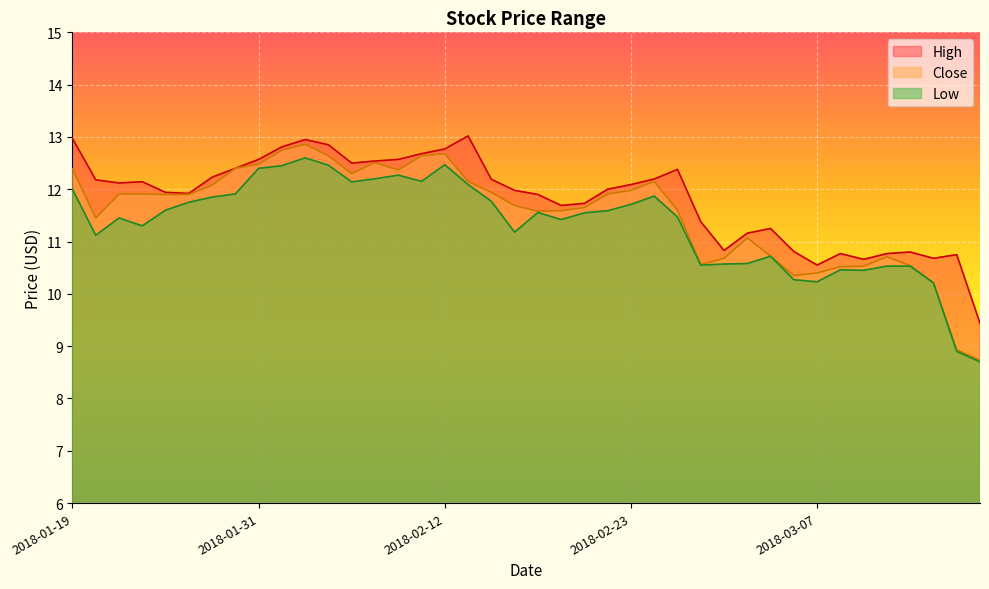

What is the greatest value displayed?

13.0